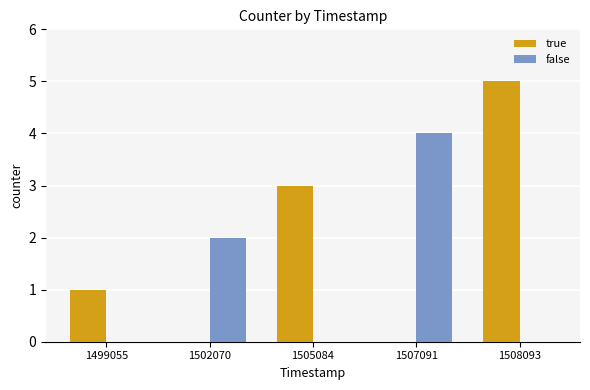

What is the average value of the false series?

1